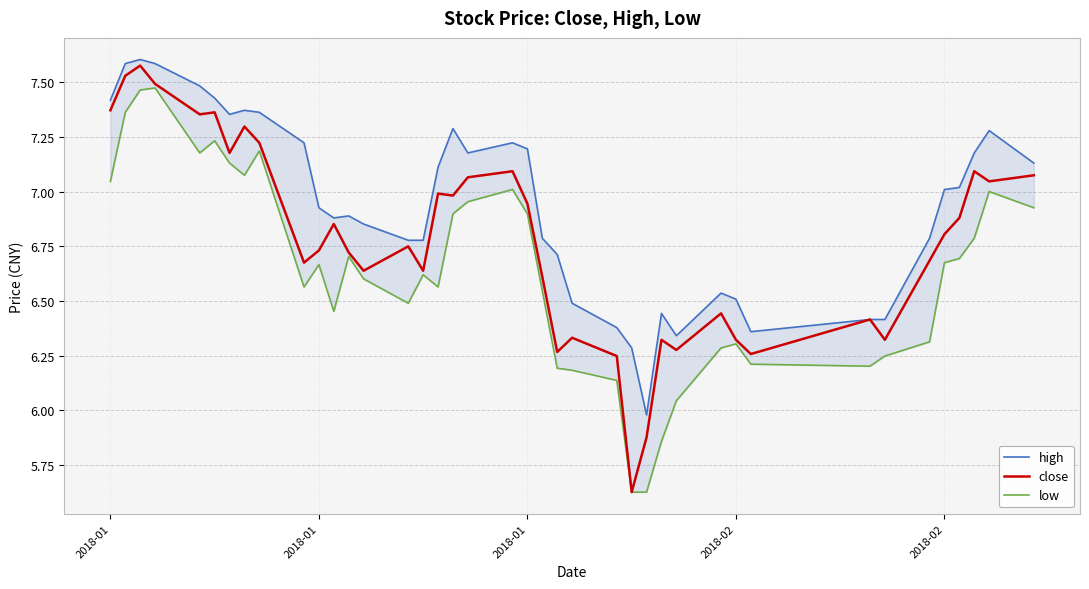

What is the greatest value displayed?

7.6